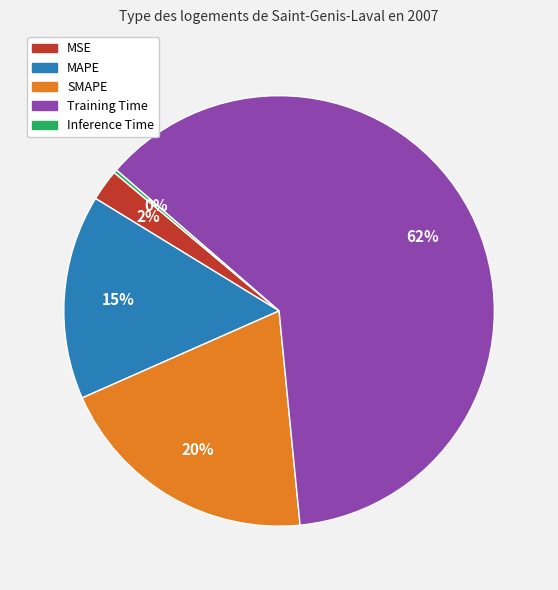

To the nearest percent, what portion does MSE represent?

2%